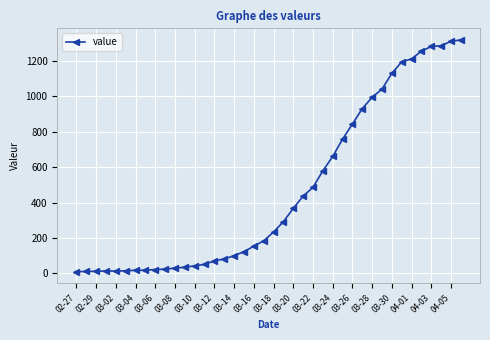

What is the sum of all values?

18631